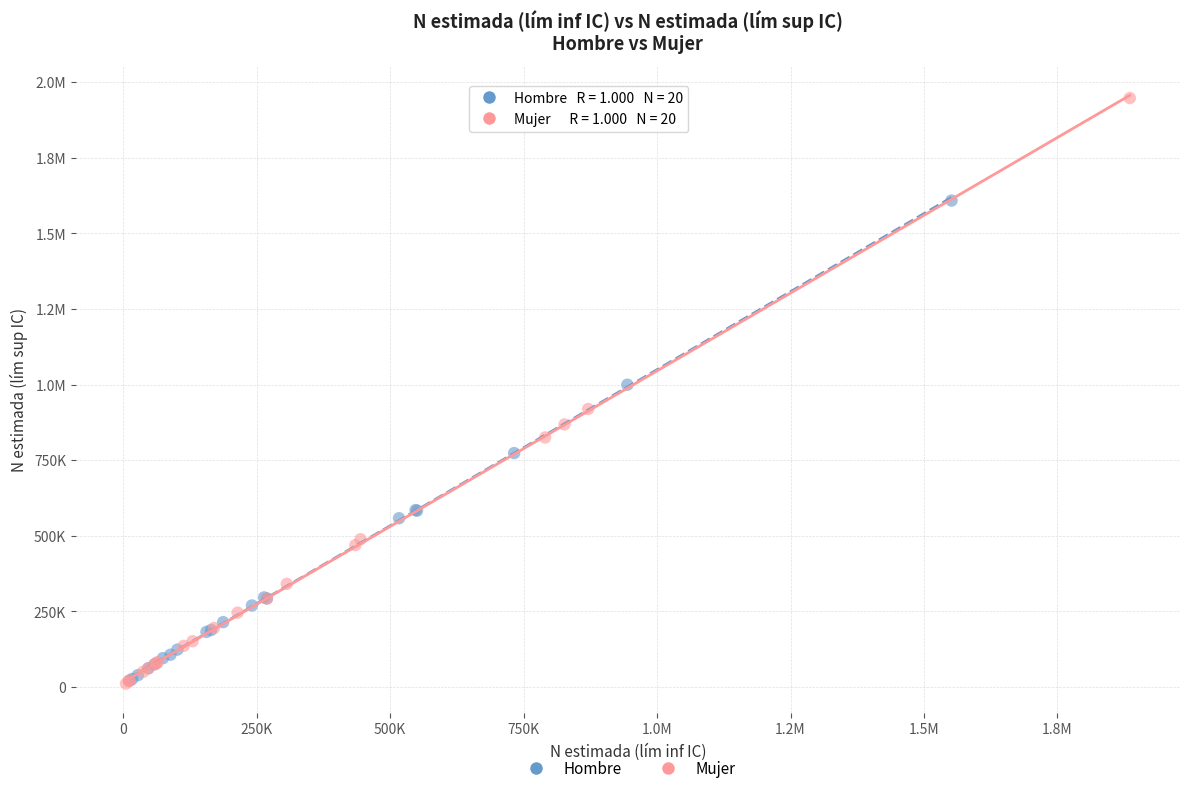

What are all the series names shown in the legend?

Hombre, Mujer